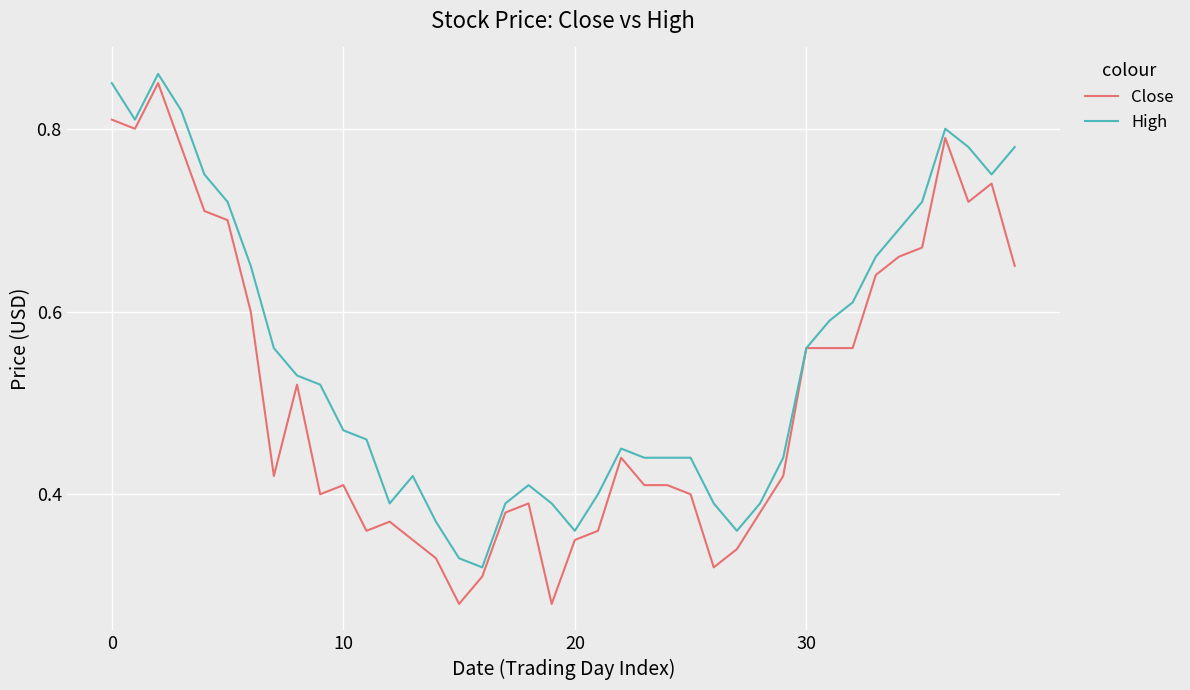

Which series has the largest total across all categories?

High